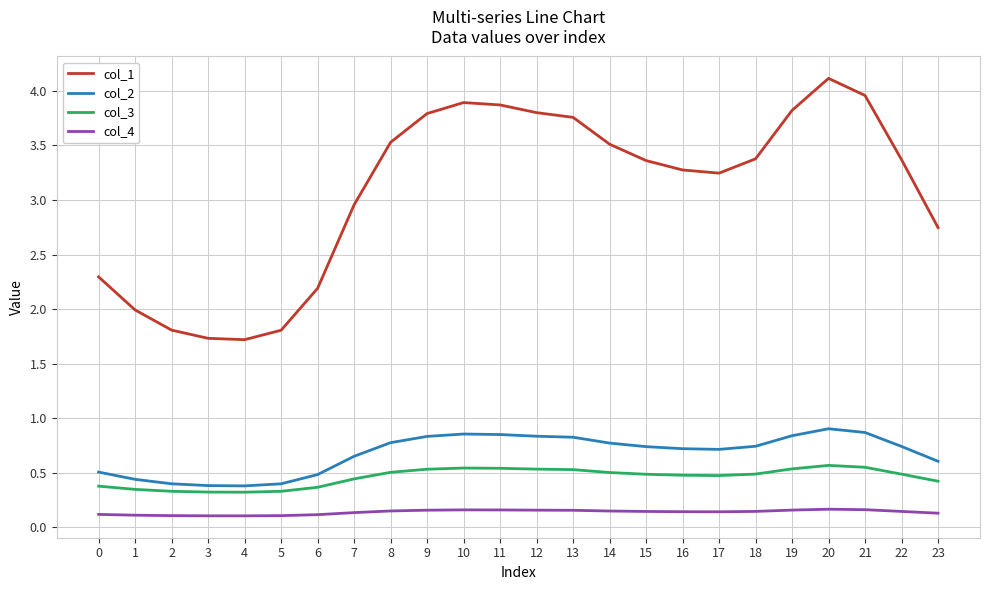

True or false: col_2 and col_4 cross at least once.

False